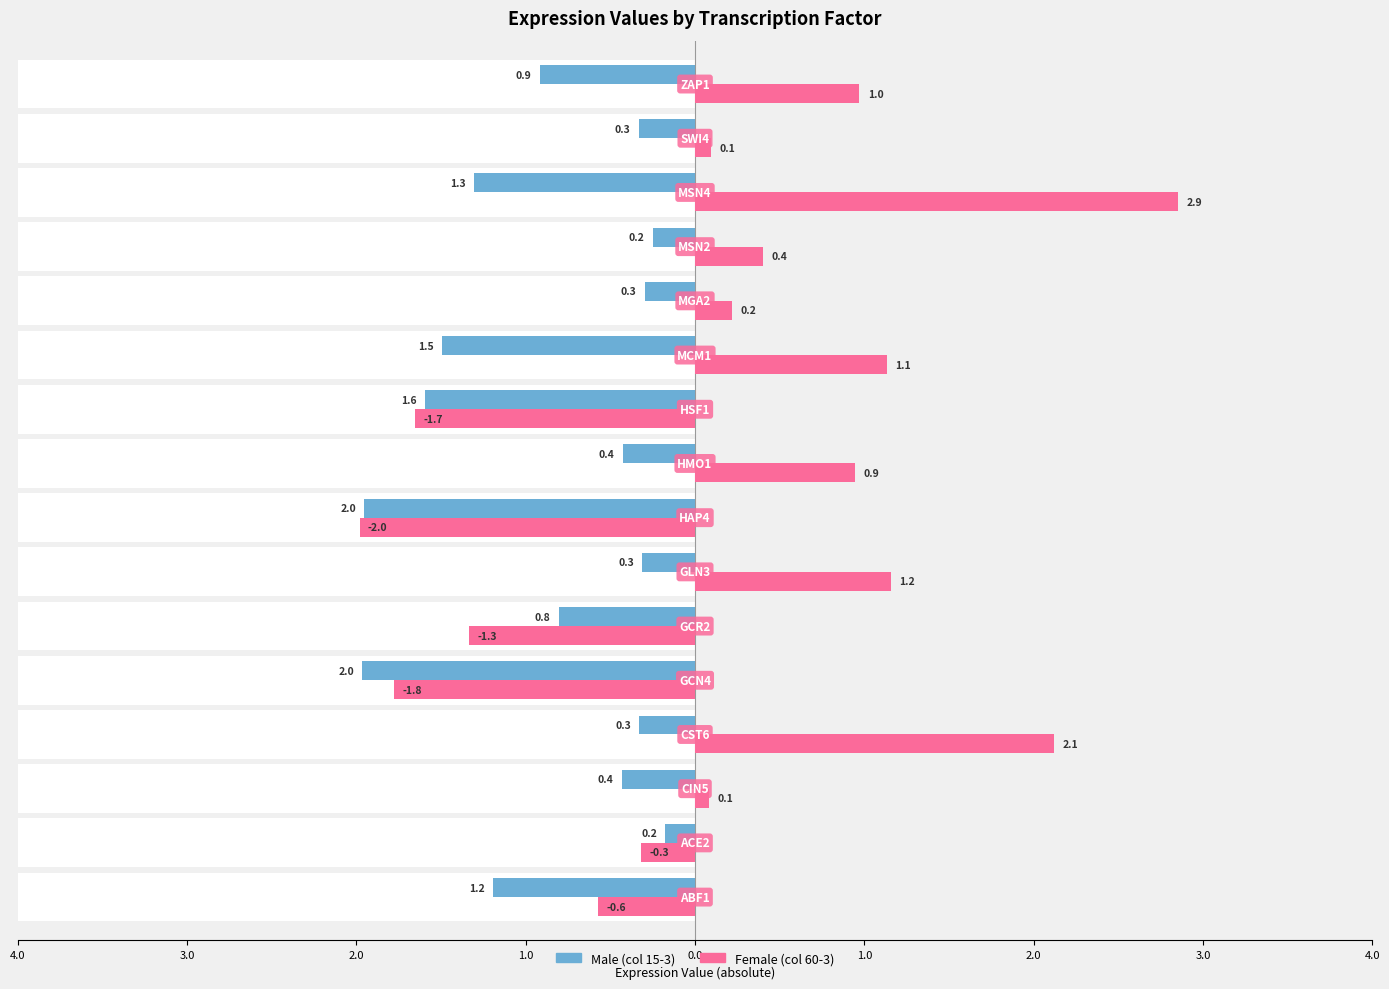

What is the difference between the second highest and second lowest values in the Female series?

3.9